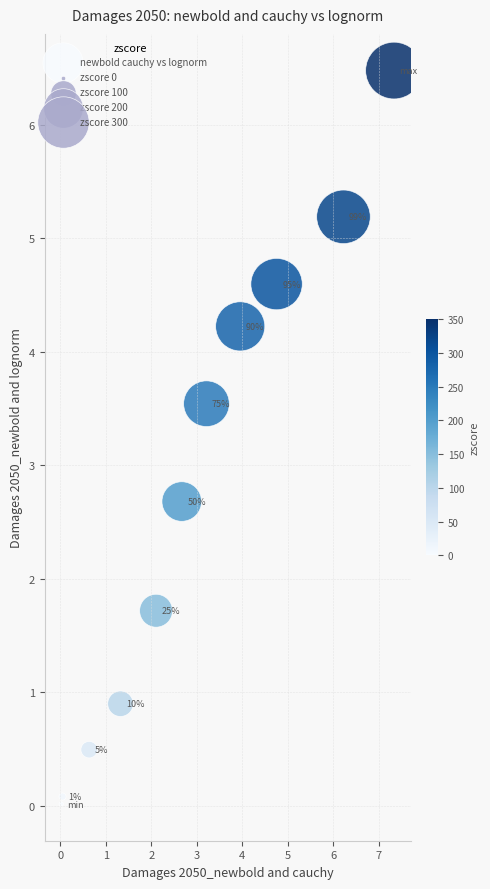

What Y value in the scatter plot is closest to 3?

2.7